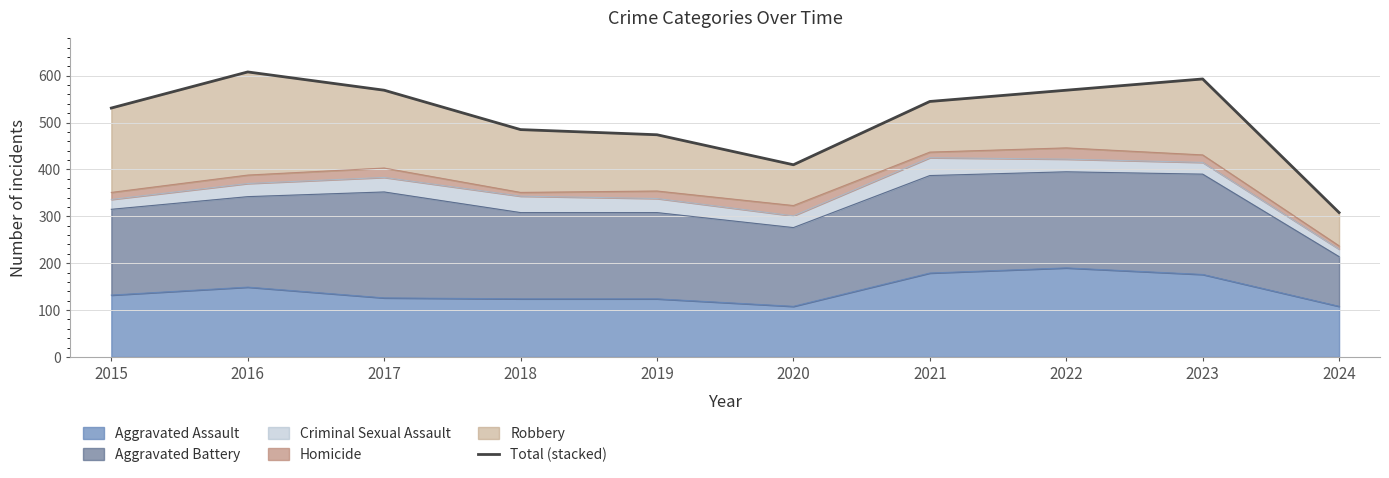

At which label is the value closest to 458?

2019